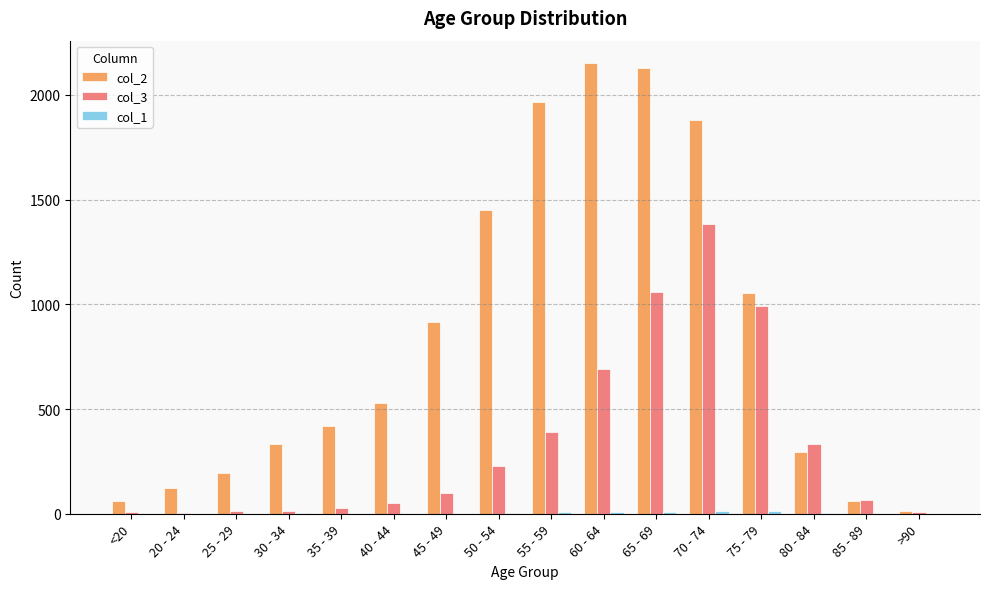

Is it true that col_3 equals 1048 at 60 - 64?

False